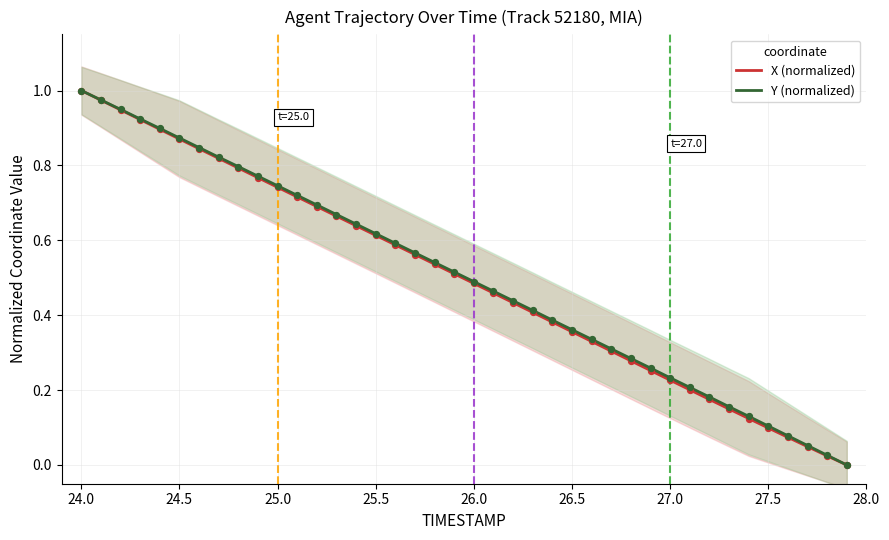

Which series contains the lowest Y value?

X (normalized)